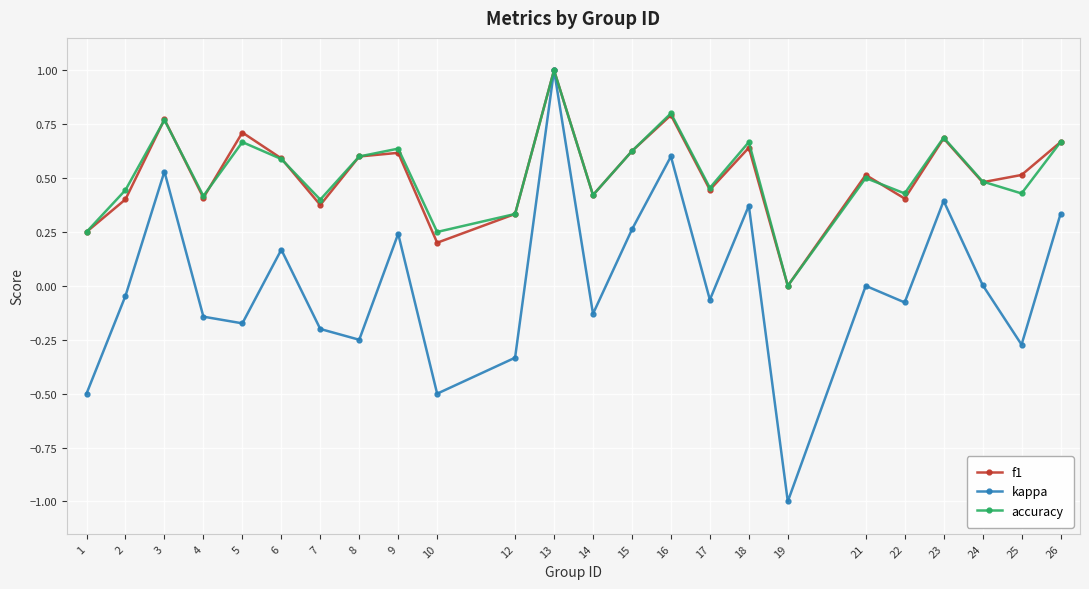

At which category does the chart reach its peak across all series?

13